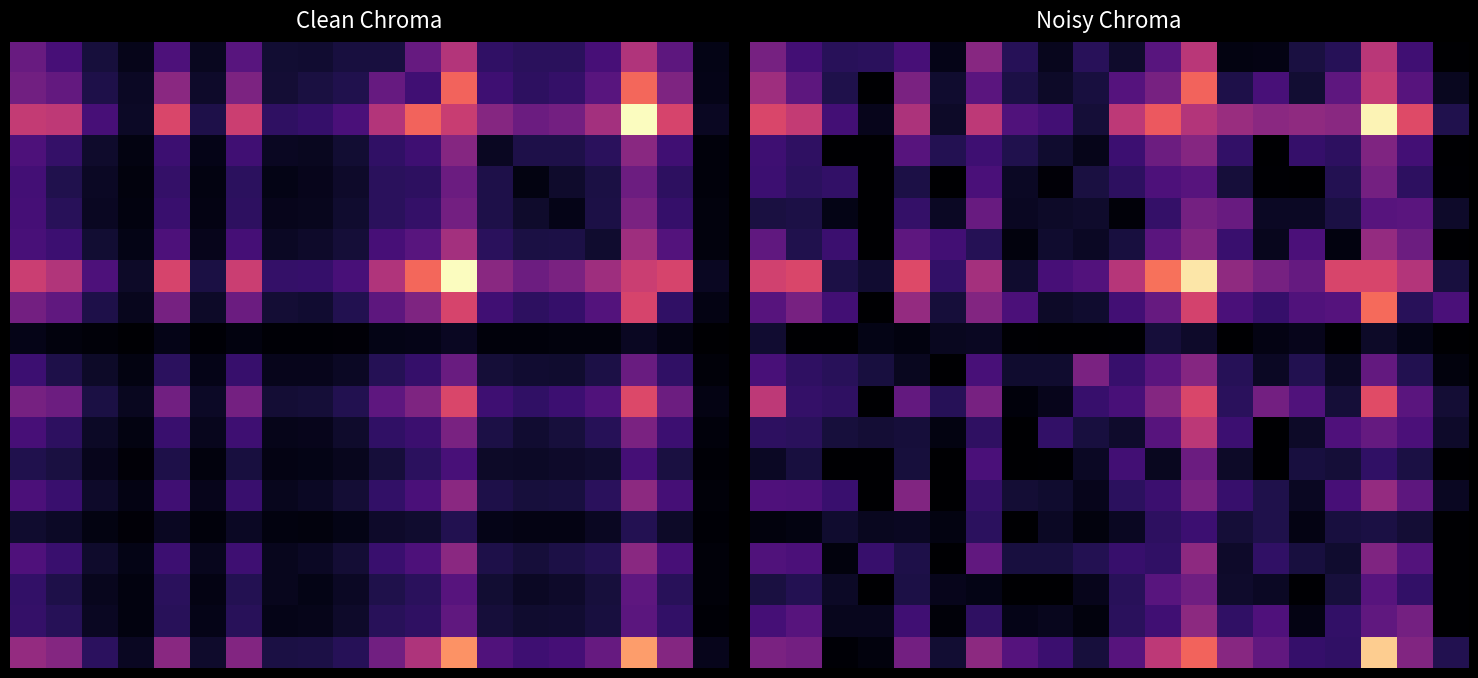

How many series are shown in this chart?

20